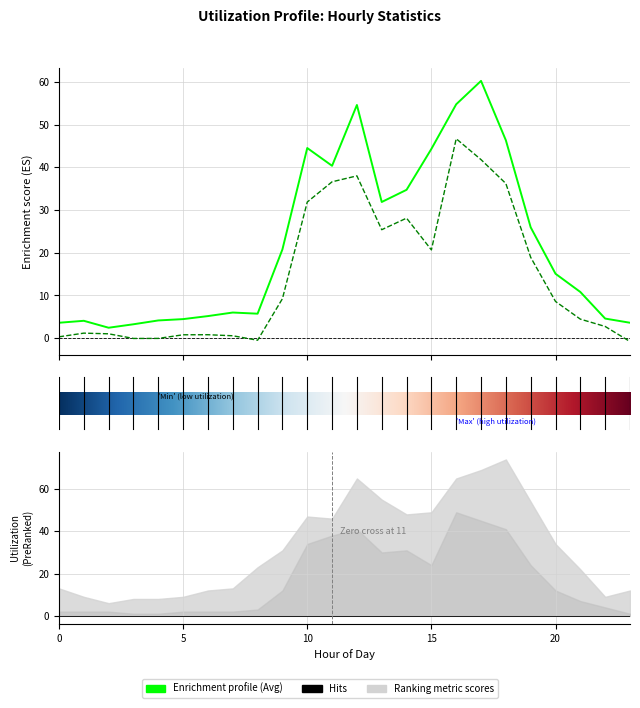

True or false: Average of Utilization and Min of Utilization cross at least once.

False